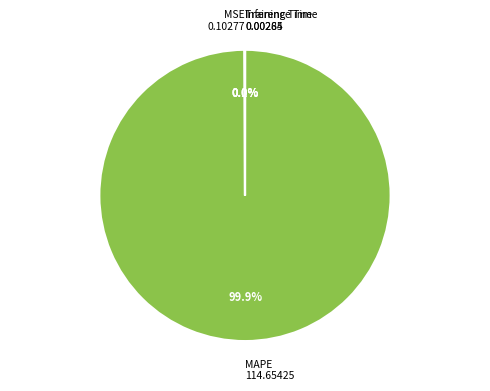

What percentage is the MAPE slice, to the nearest percent?

100%